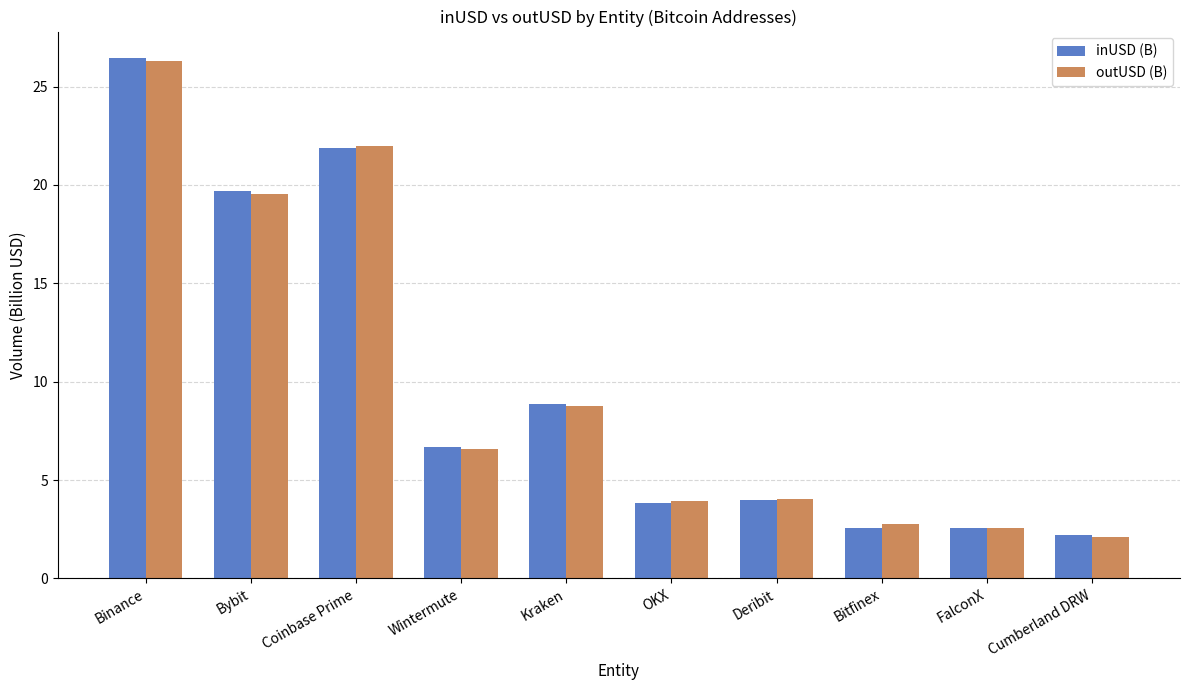

Where is inUSD (B) nearest to the value 14?

Kraken